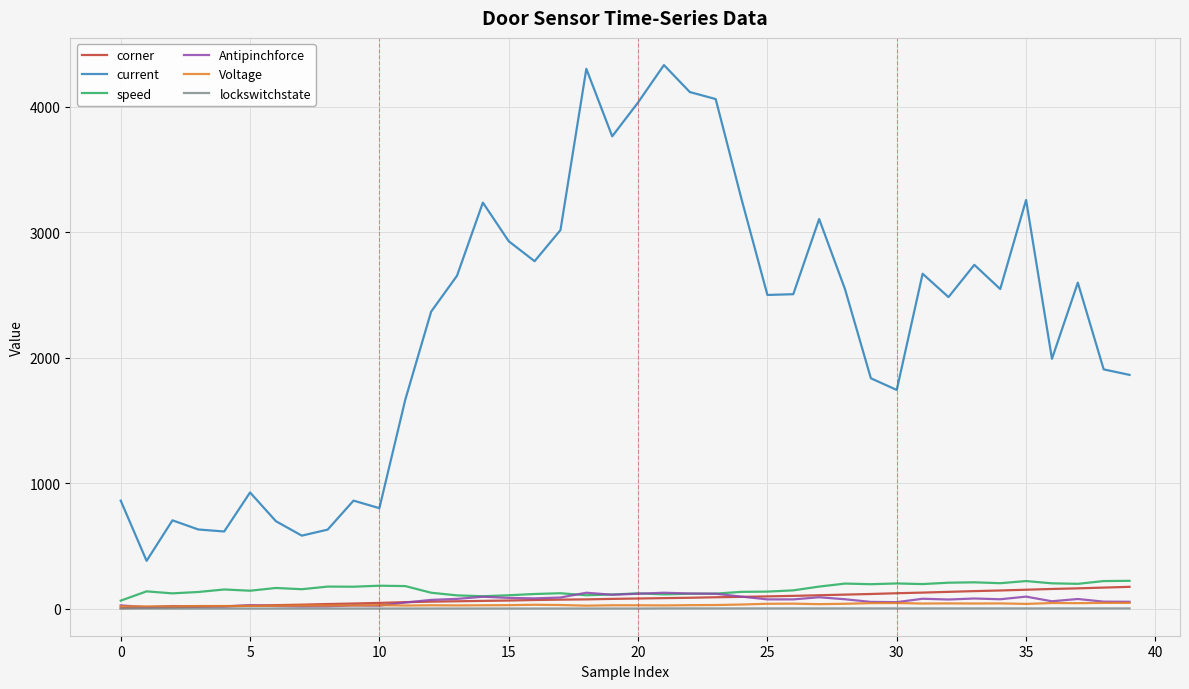

Which series has the largest total across all categories?

current